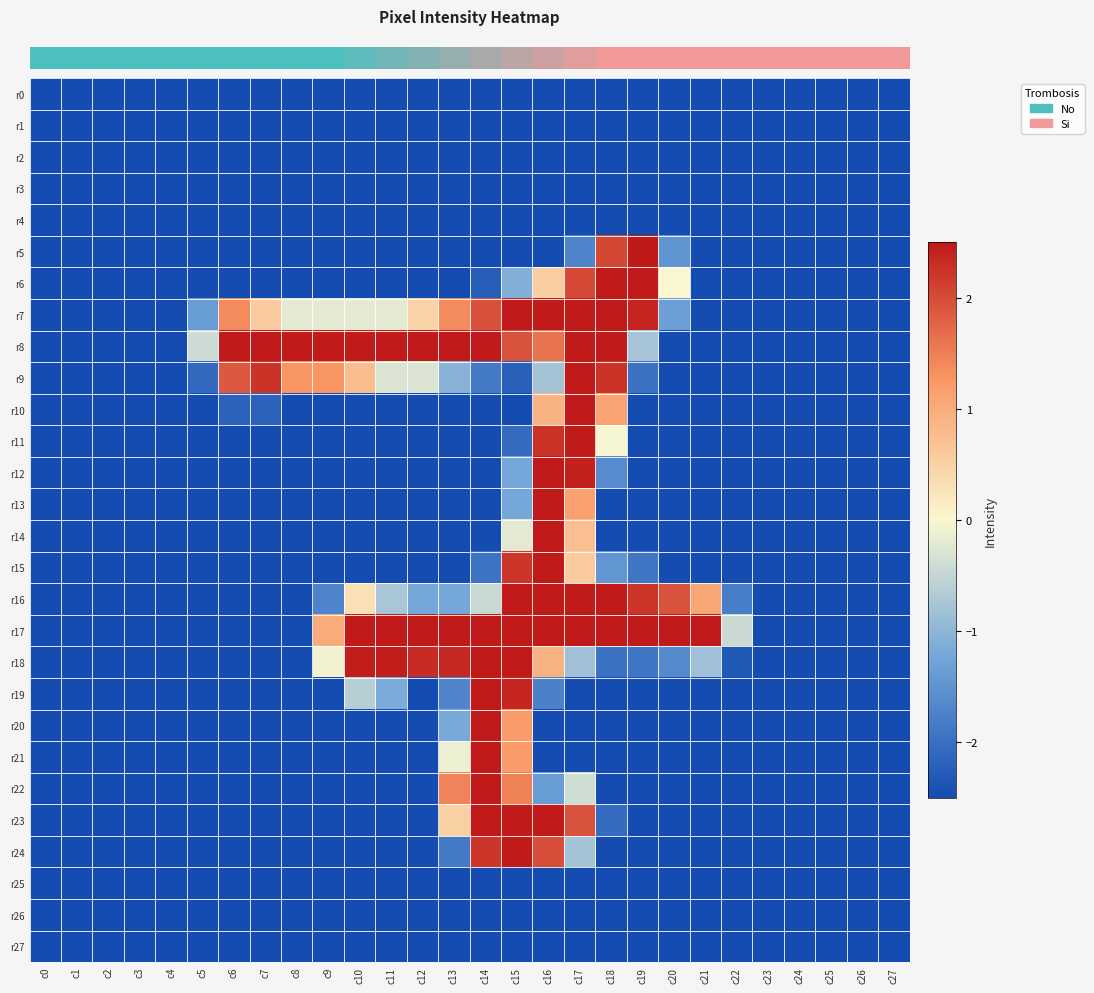

Reading right to left, transcribe all the data shown in this chart.

row_0: c27=-2.5	c26=-2.5	c25=-2.5	c24=-2.5	c23=-2.5	c22=-2.5	c21=-2.5	c20=-2.5	c19=-2.5	c18=-2.5	c17=-2.5	c16=-2.5	c15=-2.5	c14=-2.5	c13=-2.5	c12=-2.5	c11=-2.5	c10=-2.5	c9=-2.5	c8=-2.5	c7=-2.5	c6=-2.5	c5=-2.5	c4=-2.5	c3=-2.5	c2=-2.5	c1=-2.5	c0=-2.5
row_1: c27=-2.5	c26=-2.5	c25=-2.5	c24=-2.5	c23=-2.5	c22=-2.5	c21=-2.5	c20=-2.5	c19=-2.5	c18=-2.5	c17=-2.5	c16=-2.5	c15=-2.5	c14=-2.5	c13=-2.5	c12=-2.5	c11=-2.5	c10=-2.5	c9=-2.5	c8=-2.5	c7=-2.5	c6=-2.5	c5=-2.5	c4=-2.5	c3=-2.5	c2=-2.5	c1=-2.5	c0=-2.5
row_2: c27=-2.5	c26=-2.5	c25=-2.5	c24=-2.5	c23=-2.5	c22=-2.5	c21=-2.5	c20=-2.5	c19=-2.5	c18=-2.5	c17=-2.5	c16=-2.5	c15=-2.5	c14=-2.5	c13=-2.5	c12=-2.5	c11=-2.5	c10=-2.5	c9=-2.5	c8=-2.5	c7=-2.5	c6=-2.5	c5=-2.5	c4=-2.5	c3=-2.5	c2=-2.5	c1=-2.5	c0=-2.5
row_3: c27=-2.5	c26=-2.5	c25=-2.5	c24=-2.5	c23=-2.5	c22=-2.5	c21=-2.5	c20=-2.5	c19=-2.5	c18=-2.5	c17=-2.5	c16=-2.5	c15=-2.5	c14=-2.5	c13=-2.5	c12=-2.5	c11=-2.5	c10=-2.5	c9=-2.5	c8=-2.5	c7=-2.5	c6=-2.5	c5=-2.5	c4=-2.5	c3=-2.5	c2=-2.5	c1=-2.5	c0=-2.5
row_4: c27=-2.5	c26=-2.5	c25=-2.5	c24=-2.5	c23=-2.5	c22=-2.5	c21=-2.5	c20=-2.5	c19=-2.5	c18=-2.5	c17=-2.5	c16=-2.5	c15=-2.5	c14=-2.5	c13=-2.5	c12=-2.5	c11=-2.5	c10=-2.5	c9=-2.5	c8=-2.5	c7=-2.5	c6=-2.5	c5=-2.5	c4=-2.5	c3=-2.5	c2=-2.5	c1=-2.5	c0=-2.5
row_5: c27=-2.5	c26=-2.5	c25=-2.5	c24=-2.5	c23=-2.5	c22=-2.5	c21=-2.5	c20=-1.5	c19=2.5	c18=2.0	c17=-1.7	c16=-2.5	c15=-2.5	c14=-2.5	c13=-2.5	c12=-2.5	c11=-2.5	c10=-2.5	c9=-2.5	c8=-2.5	c7=-2.5	c6=-2.5	c5=-2.5	c4=-2.5	c3=-2.5	c2=-2.5	c1=-2.5	c0=-2.5
row_6: c27=-2.5	c26=-2.5	c25=-2.5	c24=-2.5	c23=-2.5	c22=-2.5	c21=-2.5	c20=0.0	c19=2.5	c18=2.5	c17=2.0	c16=0.5	c15=-1.1	c14=-2.2	c13=-2.5	c12=-2.5	c11=-2.5	c10=-2.5	c9=-2.5	c8=-2.5	c7=-2.5	c6=-2.5	c5=-2.5	c4=-2.5	c3=-2.5	c2=-2.5	c1=-2.5	c0=-2.5
row_7: c27=-2.5	c26=-2.5	c25=-2.5	c24=-2.5	c23=-2.5	c22=-2.5	c21=-2.5	c20=-1.3	c19=2.4	c18=2.5	c17=2.5	c16=2.5	c15=2.5	c14=2.0	c13=1.4	c12=0.5	c11=-0.2	c10=-0.2	c9=-0.2	c8=-0.2	c7=0.6	c6=1.4	c5=-1.4	c4=-2.5	c3=-2.5	c2=-2.5	c1=-2.5	c0=-2.5
row_8: c27=-2.5	c26=-2.5	c25=-2.5	c24=-2.5	c23=-2.5	c22=-2.5	c21=-2.5	c20=-2.5	c19=-0.8	c18=2.5	c17=2.5	c16=1.6	c15=1.9	c14=2.5	c13=2.5	c12=2.5	c11=2.5	c10=2.5	c9=2.5	c8=2.5	c7=2.5	c6=2.5	c5=-0.4	c4=-2.5	c3=-2.5	c2=-2.5	c1=-2.5	c0=-2.5
row_9: c27=-2.5	c26=-2.5	c25=-2.5	c24=-2.5	c23=-2.5	c22=-2.5	c21=-2.5	c20=-2.5	c19=-2.0	c18=2.2	c17=2.5	c16=-0.8	c15=-2.2	c14=-1.9	c13=-1.0	c12=-0.3	c11=-0.3	c10=0.8	c9=1.3	c8=1.3	c7=2.2	c6=1.9	c5=-2.1	c4=-2.5	c3=-2.5	c2=-2.5	c1=-2.5	c0=-2.5
row_10: c27=-2.5	c26=-2.5	c25=-2.5	c24=-2.5	c23=-2.5	c22=-2.5	c21=-2.5	c20=-2.5	c19=-2.5	c18=1.1	c17=2.5	c16=0.9	c15=-2.5	c14=-2.5	c13=-2.5	c12=-2.5	c11=-2.5	c10=-2.5	c9=-2.5	c8=-2.5	c7=-2.2	c6=-2.2	c5=-2.5	c4=-2.5	c3=-2.5	c2=-2.5	c1=-2.5	c0=-2.5
row_11: c27=-2.5	c26=-2.5	c25=-2.5	c24=-2.5	c23=-2.5	c22=-2.5	c21=-2.5	c20=-2.5	c19=-2.5	c18=-0.0	c17=2.5	c16=2.3	c15=-2.1	c14=-2.5	c13=-2.5	c12=-2.5	c11=-2.5	c10=-2.5	c9=-2.5	c8=-2.5	c7=-2.5	c6=-2.5	c5=-2.5	c4=-2.5	c3=-2.5	c2=-2.5	c1=-2.5	c0=-2.5
row_12: c27=-2.5	c26=-2.5	c25=-2.5	c24=-2.5	c23=-2.5	c22=-2.5	c21=-2.5	c20=-2.5	c19=-2.5	c18=-1.6	c17=2.4	c16=2.5	c15=-1.2	c14=-2.5	c13=-2.5	c12=-2.5	c11=-2.5	c10=-2.5	c9=-2.5	c8=-2.5	c7=-2.5	c6=-2.5	c5=-2.5	c4=-2.5	c3=-2.5	c2=-2.5	c1=-2.5	c0=-2.5
row_13: c27=-2.5	c26=-2.5	c25=-2.5	c24=-2.5	c23=-2.5	c22=-2.5	c21=-2.5	c20=-2.5	c19=-2.5	c18=-2.5	c17=1.1	c16=2.5	c15=-1.2	c14=-2.5	c13=-2.5	c12=-2.5	c11=-2.5	c10=-2.5	c9=-2.5	c8=-2.5	c7=-2.5	c6=-2.5	c5=-2.5	c4=-2.5	c3=-2.5	c2=-2.5	c1=-2.5	c0=-2.5
row_14: c27=-2.5	c26=-2.5	c25=-2.5	c24=-2.5	c23=-2.5	c22=-2.5	c21=-2.5	c20=-2.5	c19=-2.5	c18=-2.5	c17=0.7	c16=2.5	c15=-0.2	c14=-2.5	c13=-2.5	c12=-2.5	c11=-2.5	c10=-2.5	c9=-2.5	c8=-2.5	c7=-2.5	c6=-2.5	c5=-2.5	c4=-2.5	c3=-2.5	c2=-2.5	c1=-2.5	c0=-2.5
row_15: c27=-2.5	c26=-2.5	c25=-2.5	c24=-2.5	c23=-2.5	c22=-2.5	c21=-2.5	c20=-2.5	c19=-1.9	c18=-1.5	c17=0.6	c16=2.5	c15=2.2	c14=-2.0	c13=-2.5	c12=-2.5	c11=-2.5	c10=-2.5	c9=-2.5	c8=-2.5	c7=-2.5	c6=-2.5	c5=-2.5	c4=-2.5	c3=-2.5	c2=-2.5	c1=-2.5	c0=-2.5
row_16: c27=-2.5	c26=-2.5	c25=-2.5	c24=-2.5	c23=-2.5	c22=-1.8	c21=1.1	c20=1.9	c19=2.2	c18=2.5	c17=2.5	c16=2.5	c15=2.5	c14=-0.5	c13=-1.2	c12=-1.2	c11=-0.8	c10=0.3	c9=-1.7	c8=-2.5	c7=-2.5	c6=-2.5	c5=-2.5	c4=-2.5	c3=-2.5	c2=-2.5	c1=-2.5	c0=-2.5
row_17: c27=-2.5	c26=-2.5	c25=-2.5	c24=-2.5	c23=-2.5	c22=-0.4	c21=2.5	c20=2.5	c19=2.5	c18=2.5	c17=2.5	c16=2.5	c15=2.5	c14=2.5	c13=2.5	c12=2.5	c11=2.5	c10=2.5	c9=1.0	c8=-2.5	c7=-2.5	c6=-2.5	c5=-2.5	c4=-2.5	c3=-2.5	c2=-2.5	c1=-2.5	c0=-2.5
row_18: c27=-2.5	c26=-2.5	c25=-2.5	c24=-2.5	c23=-2.5	c22=-2.3	c21=-0.8	c20=-1.6	c19=-1.9	c18=-2.0	c17=-0.8	c16=0.9	c15=2.5	c14=2.5	c13=2.3	c12=2.3	c11=2.5	c10=2.5	c9=-0.1	c8=-2.5	c7=-2.5	c6=-2.5	c5=-2.5	c4=-2.5	c3=-2.5	c2=-2.5	c1=-2.5	c0=-2.5
row_19: c27=-2.5	c26=-2.5	c25=-2.5	c24=-2.5	c23=-2.5	c22=-2.5	c21=-2.5	c20=-2.5	c19=-2.5	c18=-2.5	c17=-2.5	c16=-1.8	c15=2.4	c14=2.5	c13=-1.7	c12=-2.5	c11=-1.2	c10=-0.6	c9=-2.5	c8=-2.5	c7=-2.5	c6=-2.5	c5=-2.5	c4=-2.5	c3=-2.5	c2=-2.5	c1=-2.5	c0=-2.5
row_20: c27=-2.5	c26=-2.5	c25=-2.5	c24=-2.5	c23=-2.5	c22=-2.5	c21=-2.5	c20=-2.5	c19=-2.5	c18=-2.5	c17=-2.5	c16=-2.5	c15=1.2	c14=2.5	c13=-1.2	c12=-2.5	c11=-2.5	c10=-2.5	c9=-2.5	c8=-2.5	c7=-2.5	c6=-2.5	c5=-2.5	c4=-2.5	c3=-2.5	c2=-2.5	c1=-2.5	c0=-2.5
row_21: c27=-2.5	c26=-2.5	c25=-2.5	c24=-2.5	c23=-2.5	c22=-2.5	c21=-2.5	c20=-2.5	c19=-2.5	c18=-2.5	c17=-2.5	c16=-2.5	c15=1.2	c14=2.5	c13=-0.1	c12=-2.5	c11=-2.5	c10=-2.5	c9=-2.5	c8=-2.5	c7=-2.5	c6=-2.5	c5=-2.5	c4=-2.5	c3=-2.5	c2=-2.5	c1=-2.5	c0=-2.5
row_22: c27=-2.5	c26=-2.5	c25=-2.5	c24=-2.5	c23=-2.5	c22=-2.5	c21=-2.5	c20=-2.5	c19=-2.5	c18=-2.5	c17=-0.4	c16=-1.4	c15=1.5	c14=2.5	c13=1.5	c12=-2.5	c11=-2.5	c10=-2.5	c9=-2.5	c8=-2.5	c7=-2.5	c6=-2.5	c5=-2.5	c4=-2.5	c3=-2.5	c2=-2.5	c1=-2.5	c0=-2.5
row_23: c27=-2.5	c26=-2.5	c25=-2.5	c24=-2.5	c23=-2.5	c22=-2.5	c21=-2.5	c20=-2.5	c19=-2.5	c18=-2.0	c17=1.9	c16=2.5	c15=2.5	c14=2.5	c13=0.5	c12=-2.5	c11=-2.5	c10=-2.5	c9=-2.5	c8=-2.5	c7=-2.5	c6=-2.5	c5=-2.5	c4=-2.5	c3=-2.5	c2=-2.5	c1=-2.5	c0=-2.5
row_24: c27=-2.5	c26=-2.5	c25=-2.5	c24=-2.5	c23=-2.5	c22=-2.5	c21=-2.5	c20=-2.5	c19=-2.5	c18=-2.5	c17=-0.8	c16=2.0	c15=2.5	c14=2.2	c13=-1.9	c12=-2.5	c11=-2.5	c10=-2.5	c9=-2.5	c8=-2.5	c7=-2.5	c6=-2.5	c5=-2.5	c4=-2.5	c3=-2.5	c2=-2.5	c1=-2.5	c0=-2.5
row_25: c27=-2.5	c26=-2.5	c25=-2.5	c24=-2.5	c23=-2.5	c22=-2.5	c21=-2.5	c20=-2.5	c19=-2.5	c18=-2.5	c17=-2.5	c16=-2.5	c15=-2.5	c14=-2.5	c13=-2.5	c12=-2.5	c11=-2.5	c10=-2.5	c9=-2.5	c8=-2.5	c7=-2.5	c6=-2.5	c5=-2.5	c4=-2.5	c3=-2.5	c2=-2.5	c1=-2.5	c0=-2.5
row_26: c27=-2.5	c26=-2.5	c25=-2.5	c24=-2.5	c23=-2.5	c22=-2.5	c21=-2.5	c20=-2.5	c19=-2.5	c18=-2.5	c17=-2.5	c16=-2.5	c15=-2.5	c14=-2.5	c13=-2.5	c12=-2.5	c11=-2.5	c10=-2.5	c9=-2.5	c8=-2.5	c7=-2.5	c6=-2.5	c5=-2.5	c4=-2.5	c3=-2.5	c2=-2.5	c1=-2.5	c0=-2.5
row_27: c27=-2.5	c26=-2.5	c25=-2.5	c24=-2.5	c23=-2.5	c22=-2.5	c21=-2.5	c20=-2.5	c19=-2.5	c18=-2.5	c17=-2.5	c16=-2.5	c15=-2.5	c14=-2.5	c13=-2.5	c12=-2.5	c11=-2.5	c10=-2.5	c9=-2.5	c8=-2.5	c7=-2.5	c6=-2.5	c5=-2.5	c4=-2.5	c3=-2.5	c2=-2.5	c1=-2.5	c0=-2.5